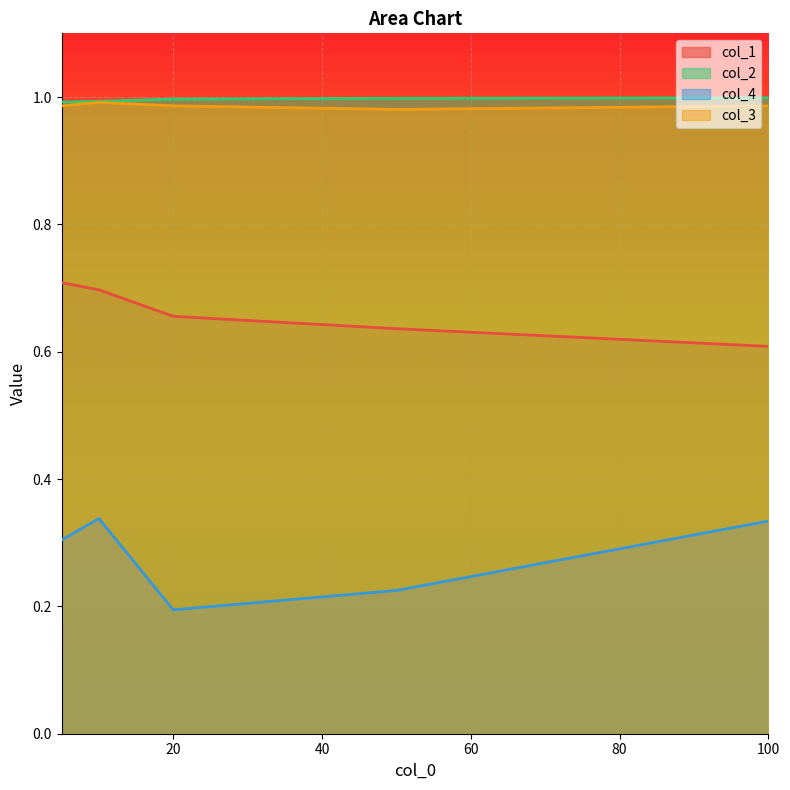

At which category is the sum across all series the highest?

10